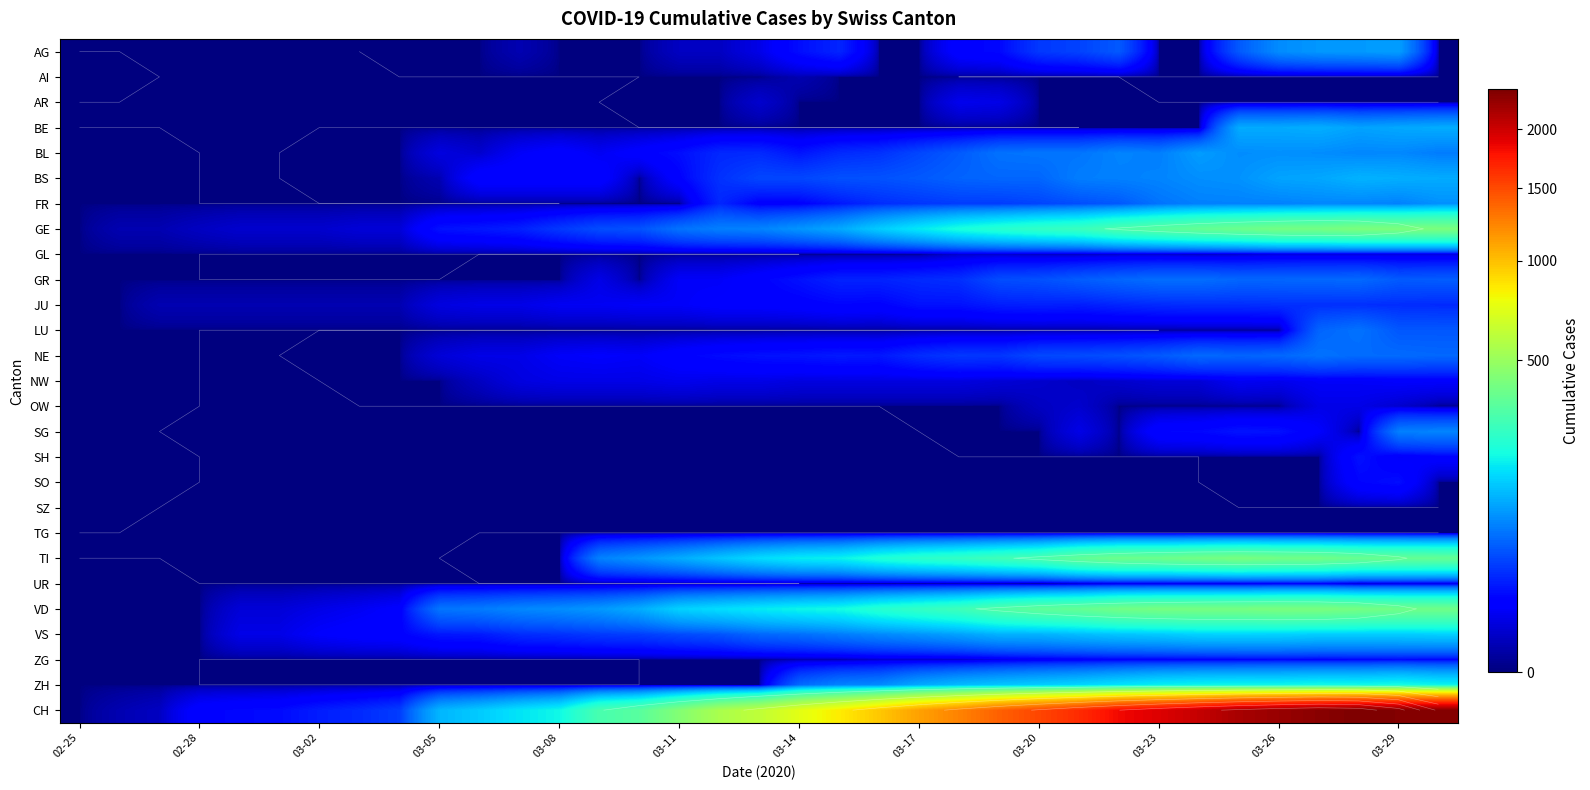

Which series has the widest spread of values?

CH